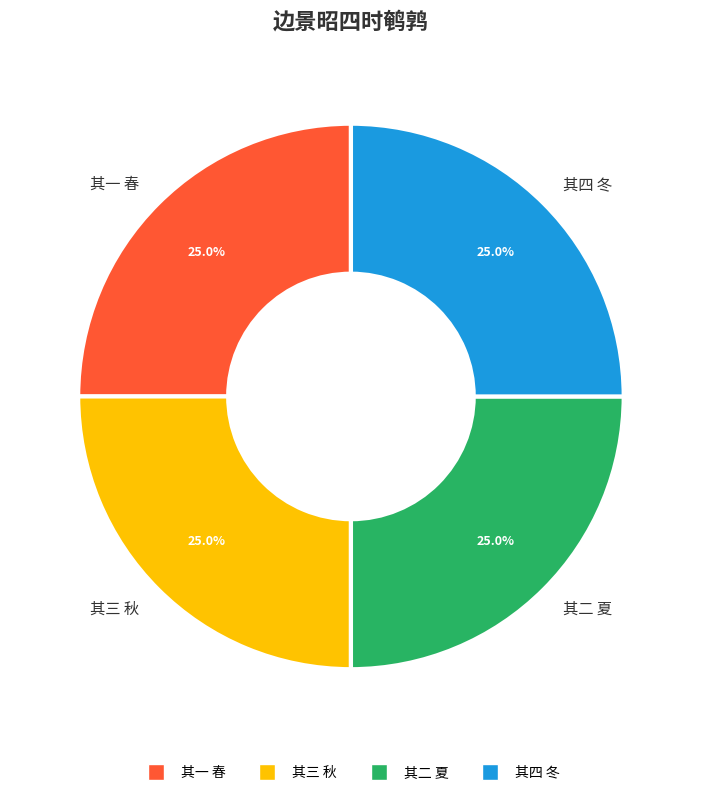

Combined, what portion of the pie is 其二 夏 and 其四 冬?

50.0%